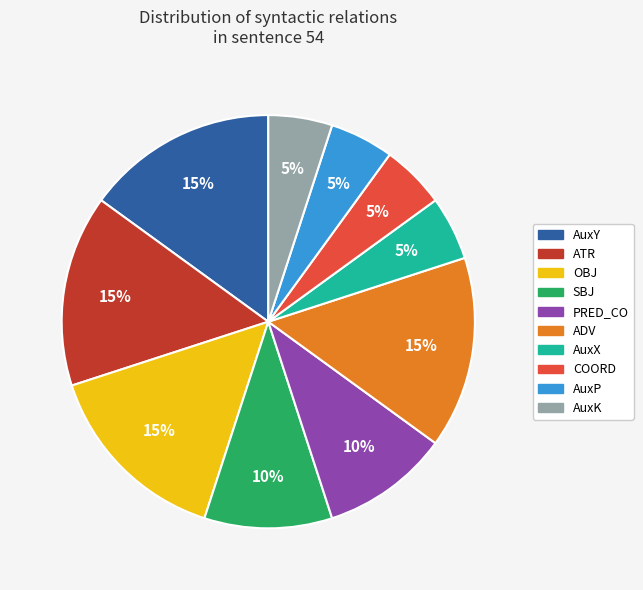

Approximately how many times larger is the value at OBJ compared to PRED_CO?

1.5